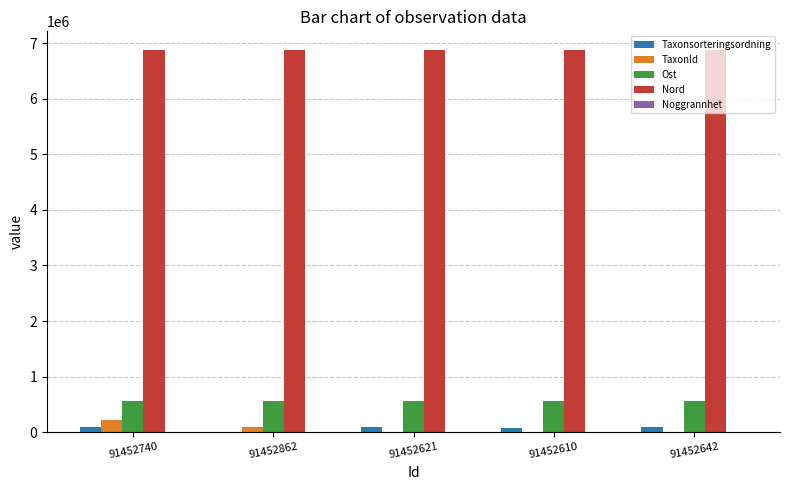

The value of Nord at 91452621 is 6866728. True or false?

True